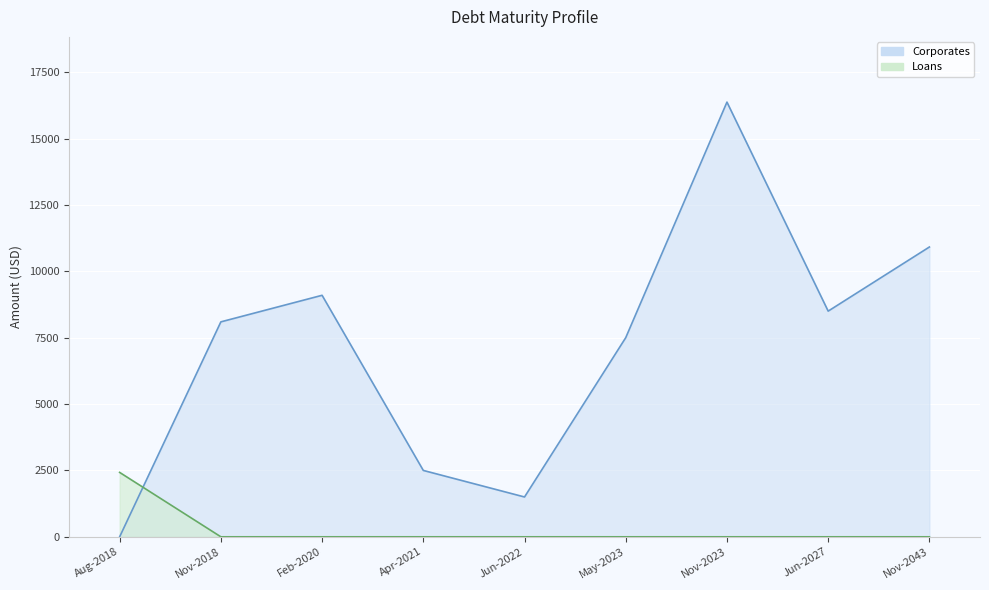

In Corporates, how many points are lower than both neighbors (excluding endpoints)?

2